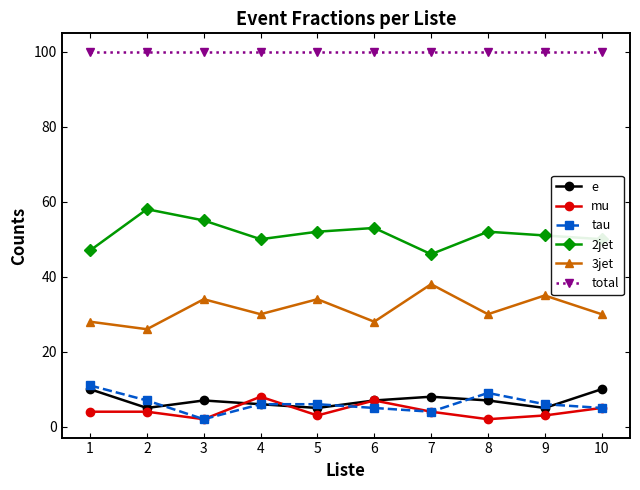

True or false: mu has a value of 7 at 6.

True